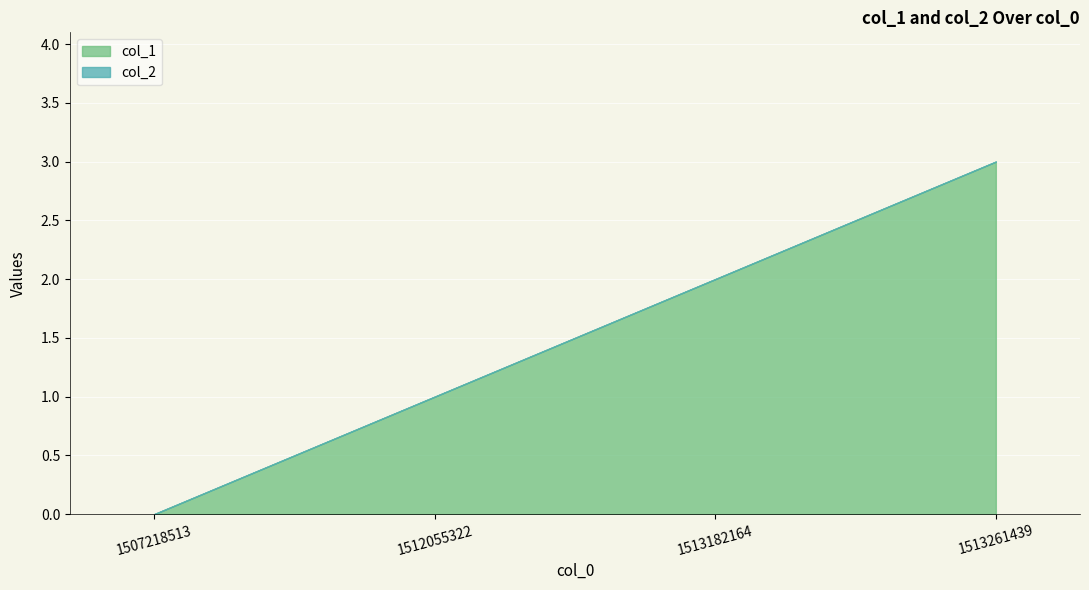

How many lines are shown in the chart?

2